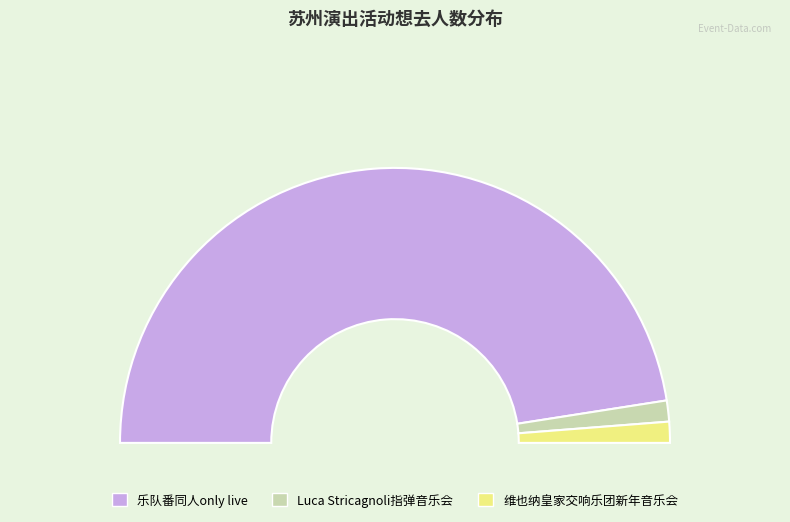

How many segments does this pie chart have?

3